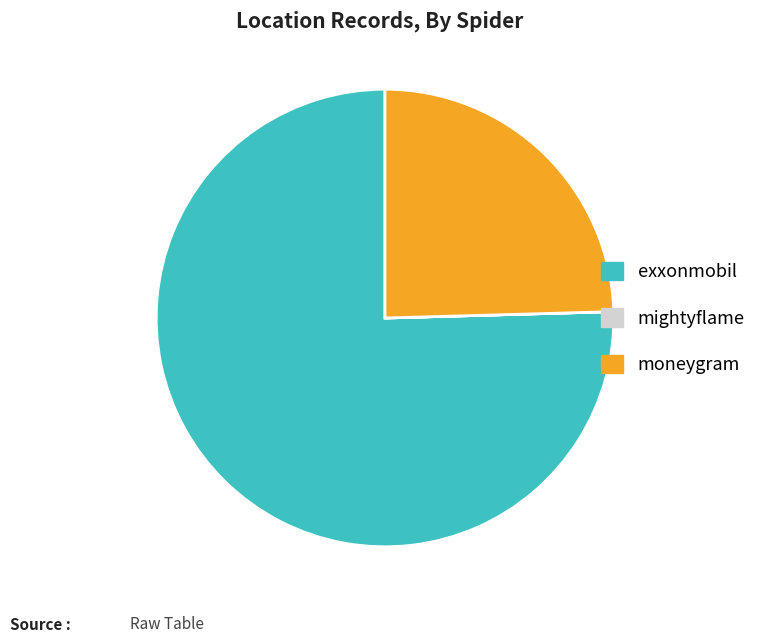

Is the sum of moneygram and exxonmobil greater than half?

Yes